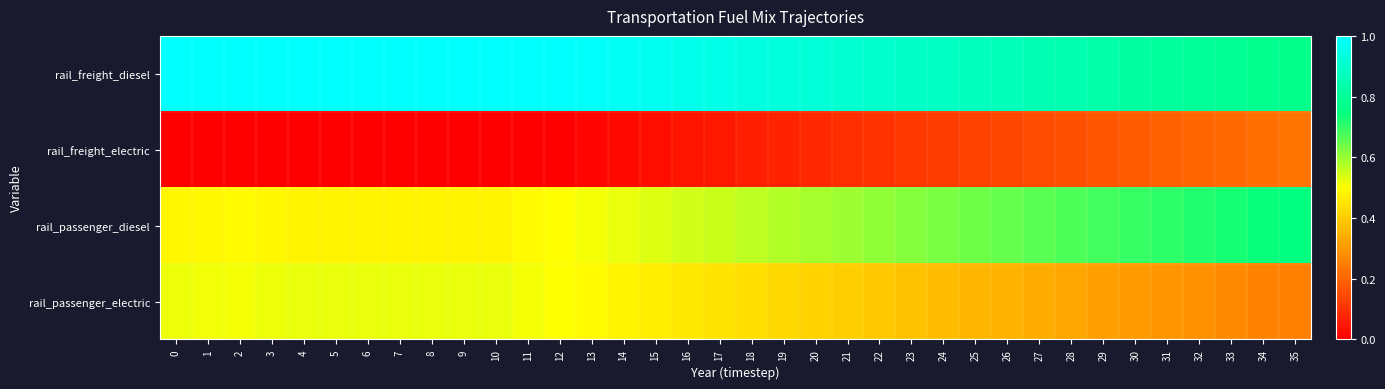

Which series has the largest total across all categories?

rail_freight_diesel